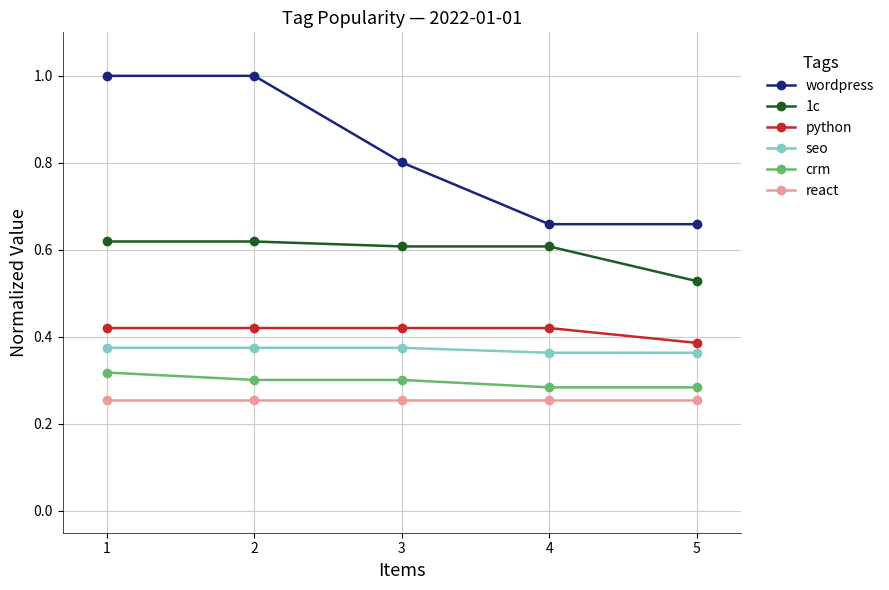

What is the greatest value displayed?

1.0